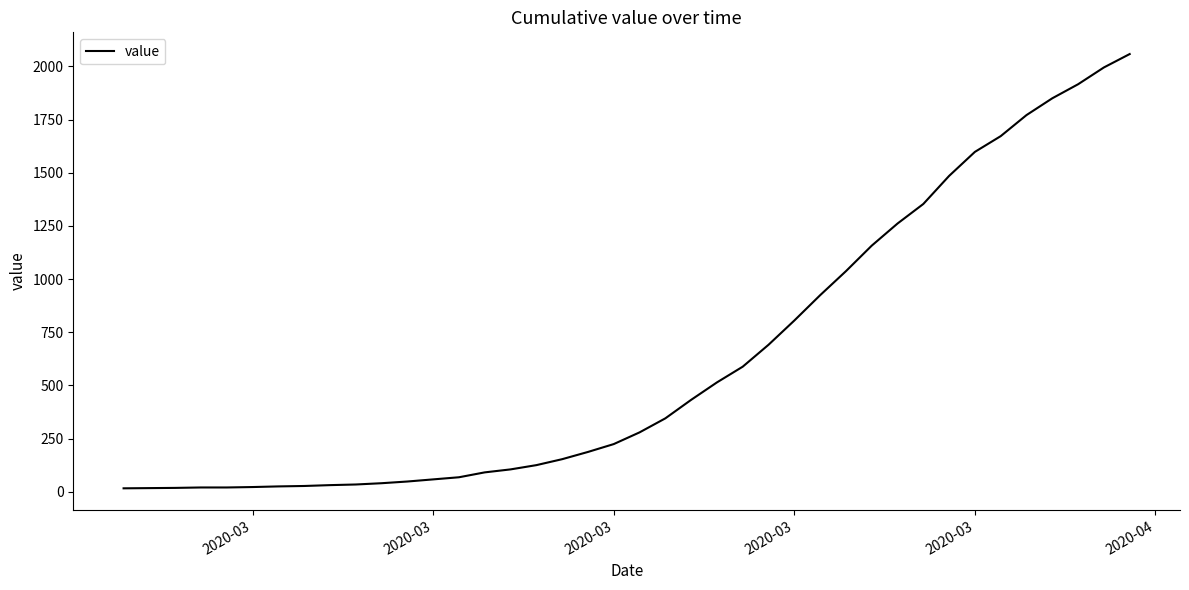

What is the greatest value displayed?

2058